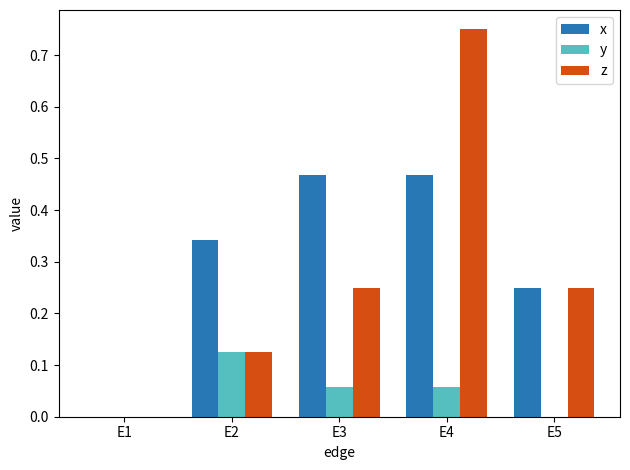

Is it true that y equals 0.0 at E5?

True